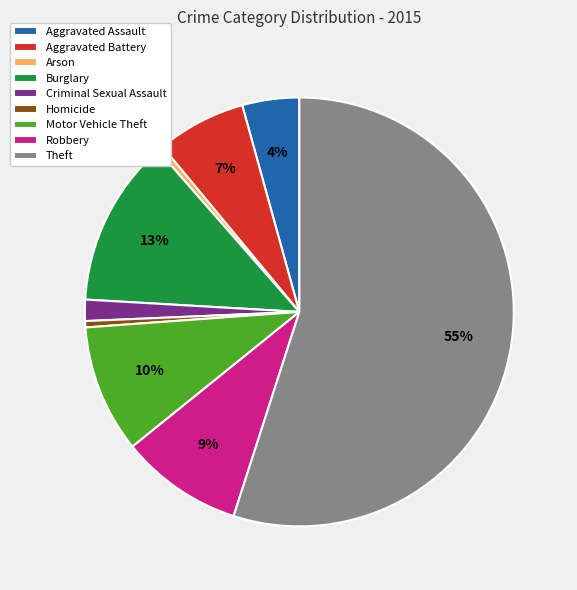

To the nearest percent, what is the difference between the Theft and Robbery slice percentages?

46%